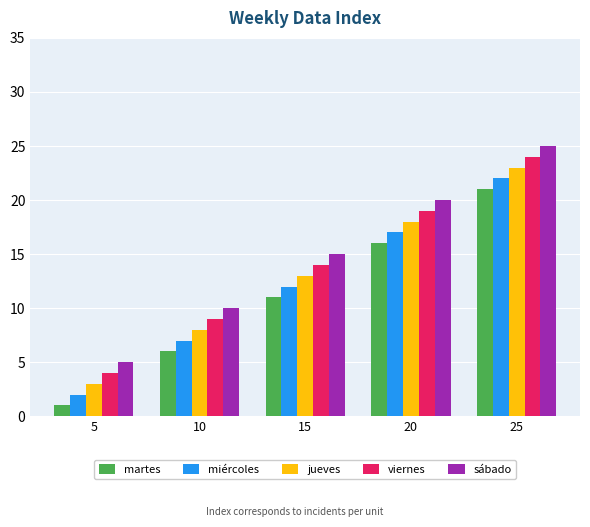

Reading right to left, transcribe all the data shown in this chart.

martes: 21	16	11	6	1
miércoles: 22	17	12	7	2
jueves: 23	18	13	8	3
viernes: 24	19	14	9	4
sábado: 25	20	15	10	5